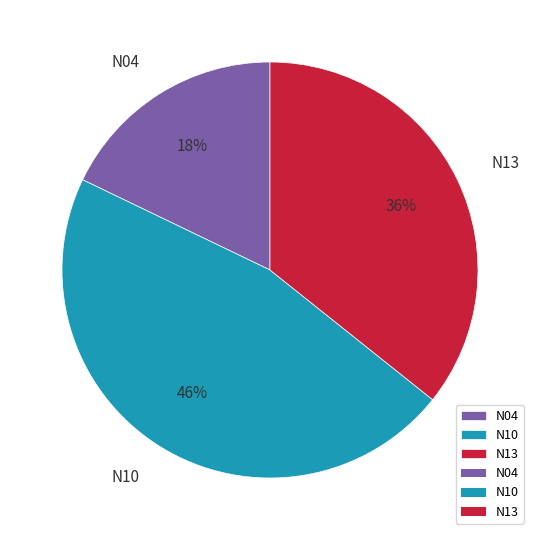

What is the ratio of the value at N04 to the value at N10?

0.4